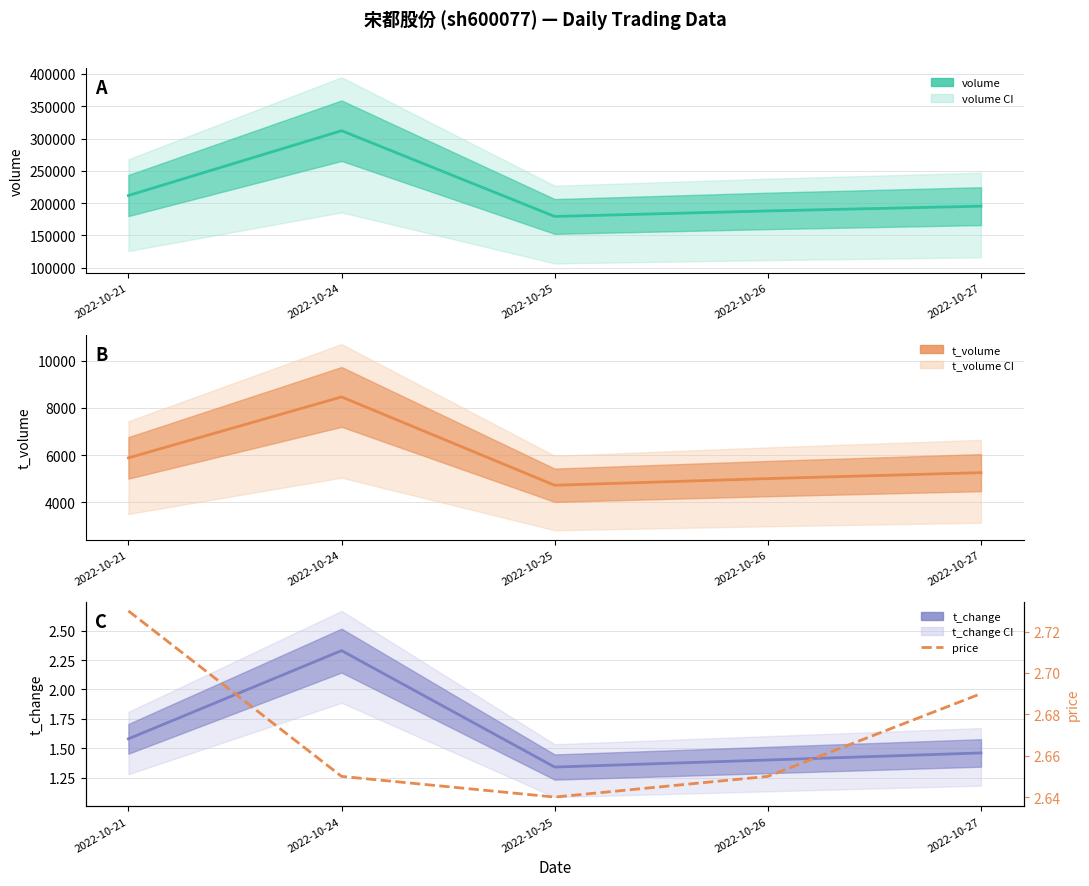

At which category does t_volume reach its first local valley?

2022-10-25